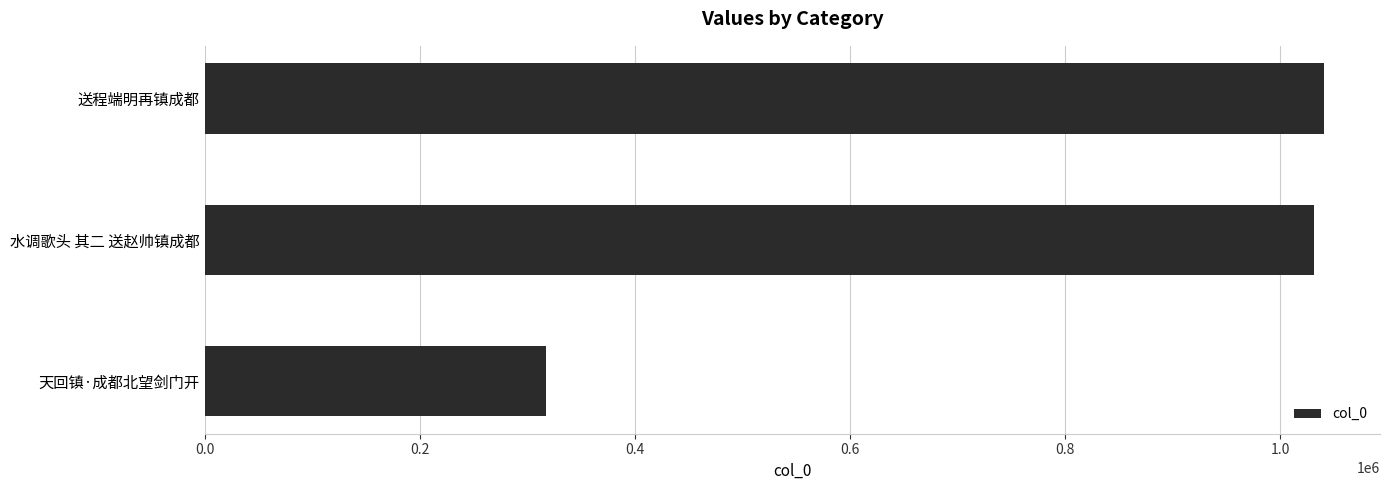

What is the sum of all values?

2388996